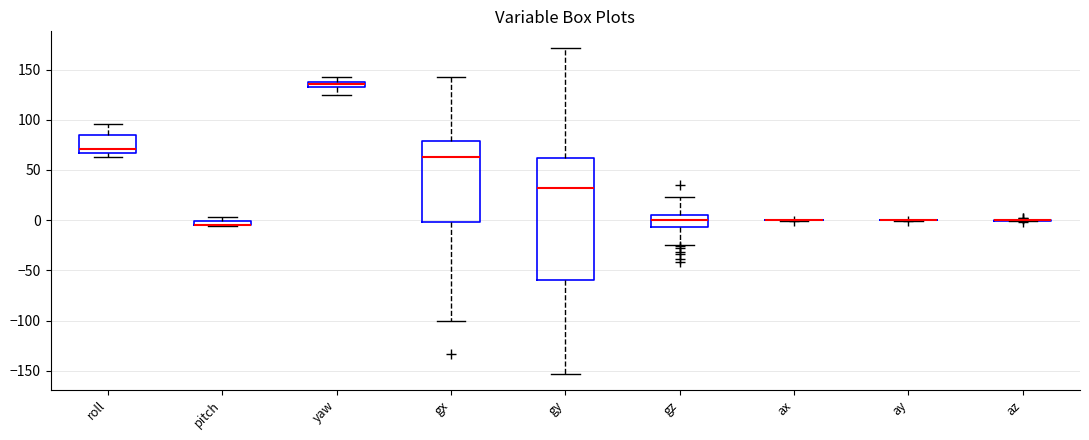

Comparing the boxes themselves (not the whiskers), which one is the tallest?

gy